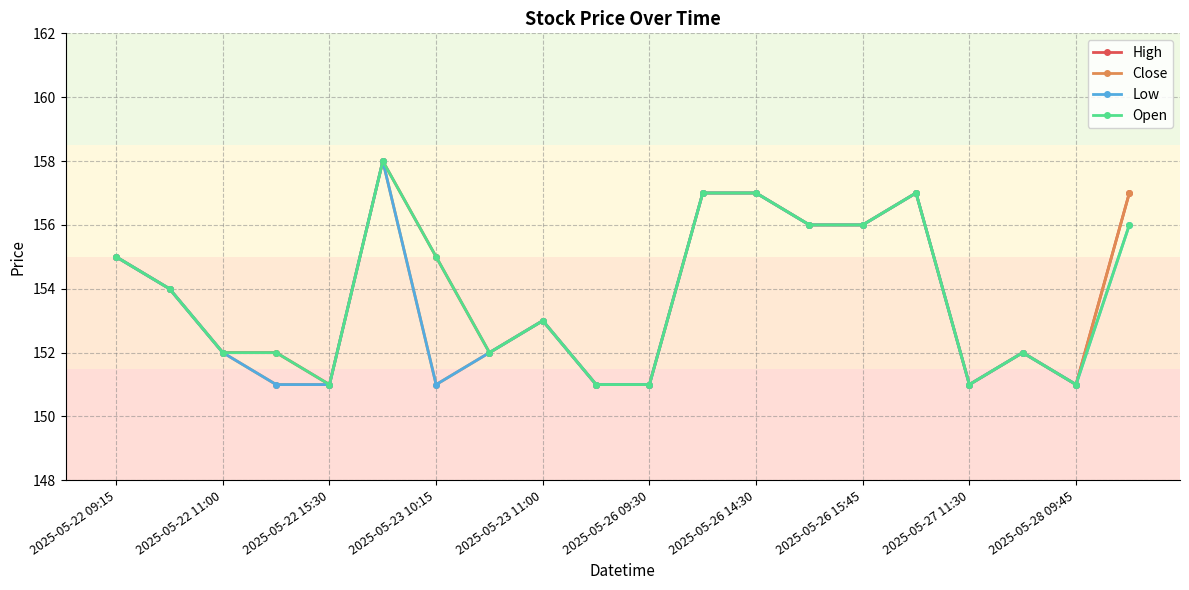

True or false: Open has more than 1 interior local peaks.

True